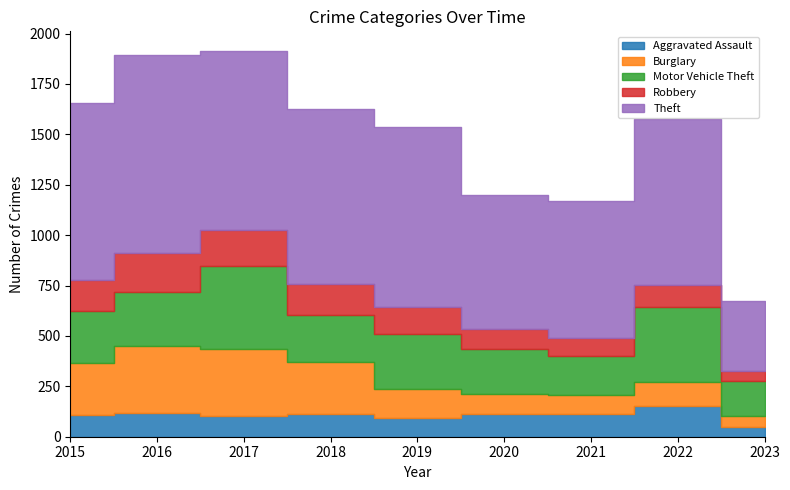

True or false: Motor Vehicle Theft and Theft intersect in this chart.

False